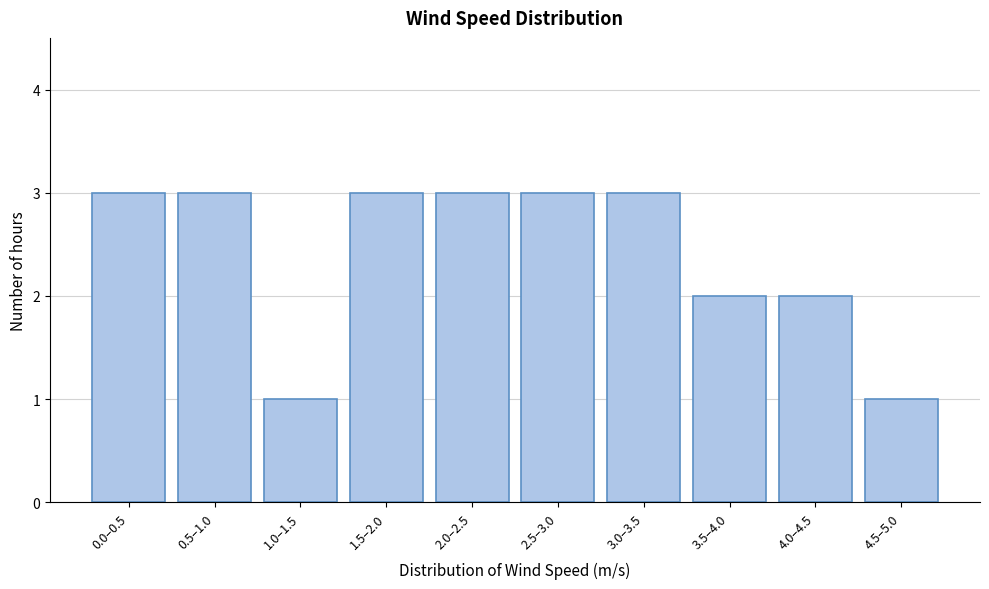

Reading left to right, extract all data points from this chart.

3	3	1	3	3	3	3	2	2	1